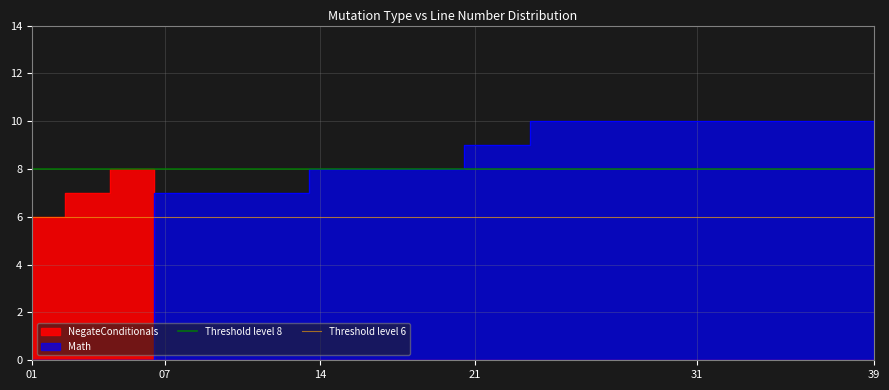

Between 01 and 07, which is larger?

01